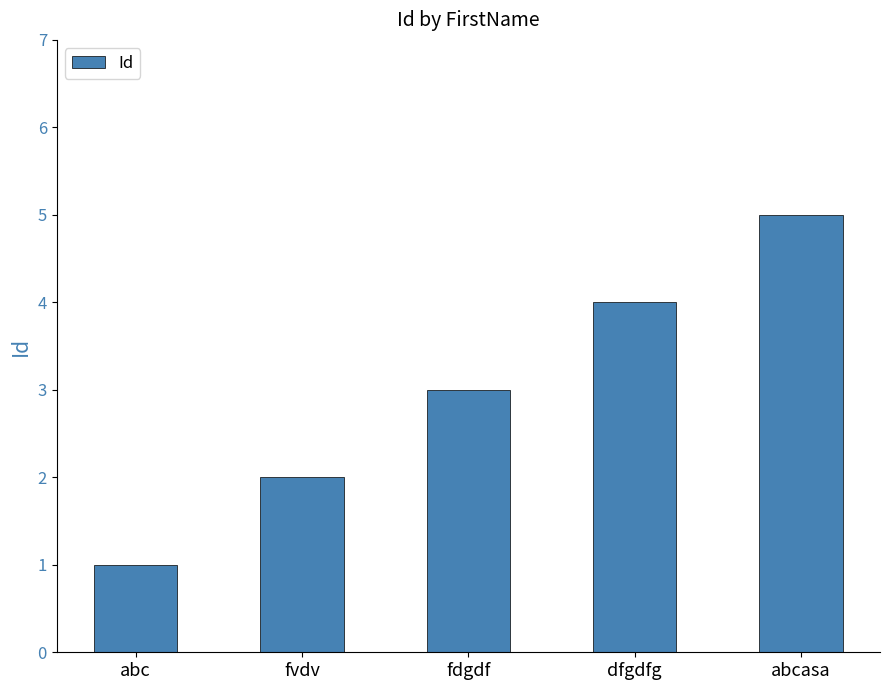

What is the average value?

3